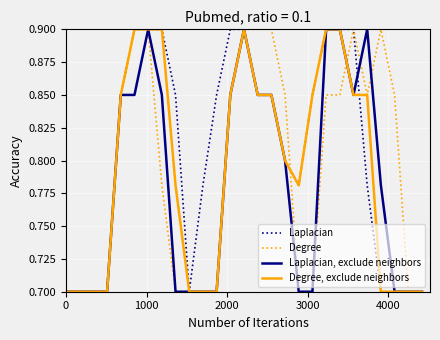

Which series has the largest total across all categories?

Laplacian